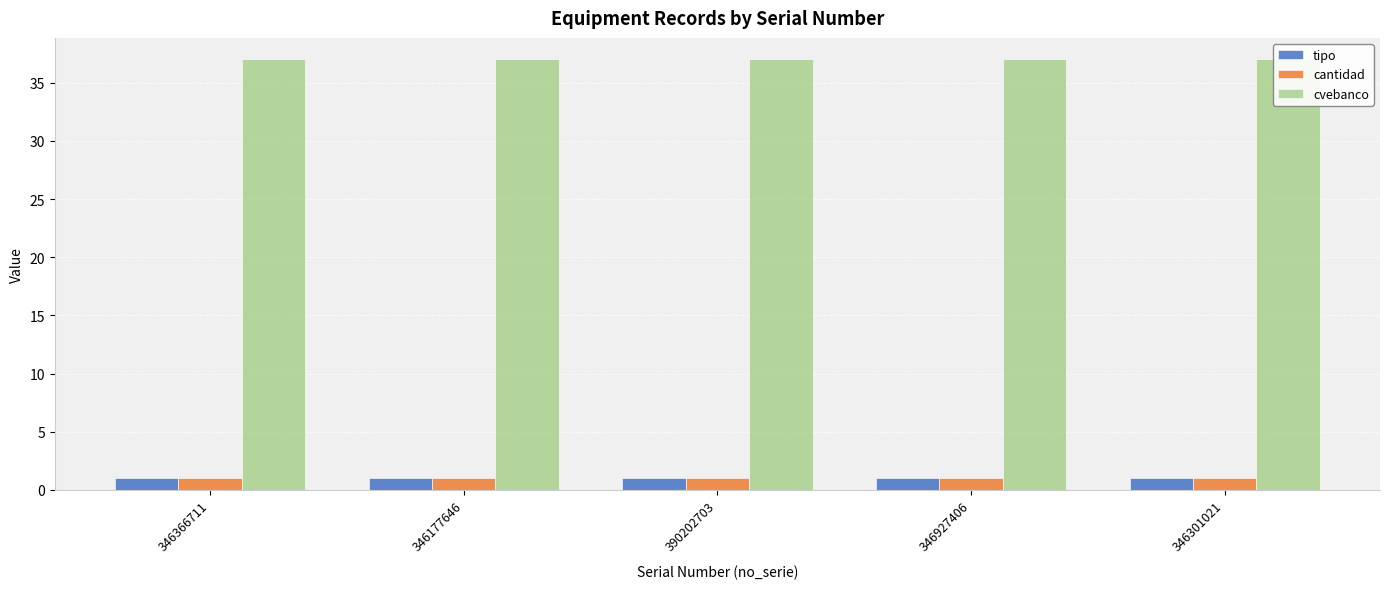

At which label does tipo reach its minimum?

346366711